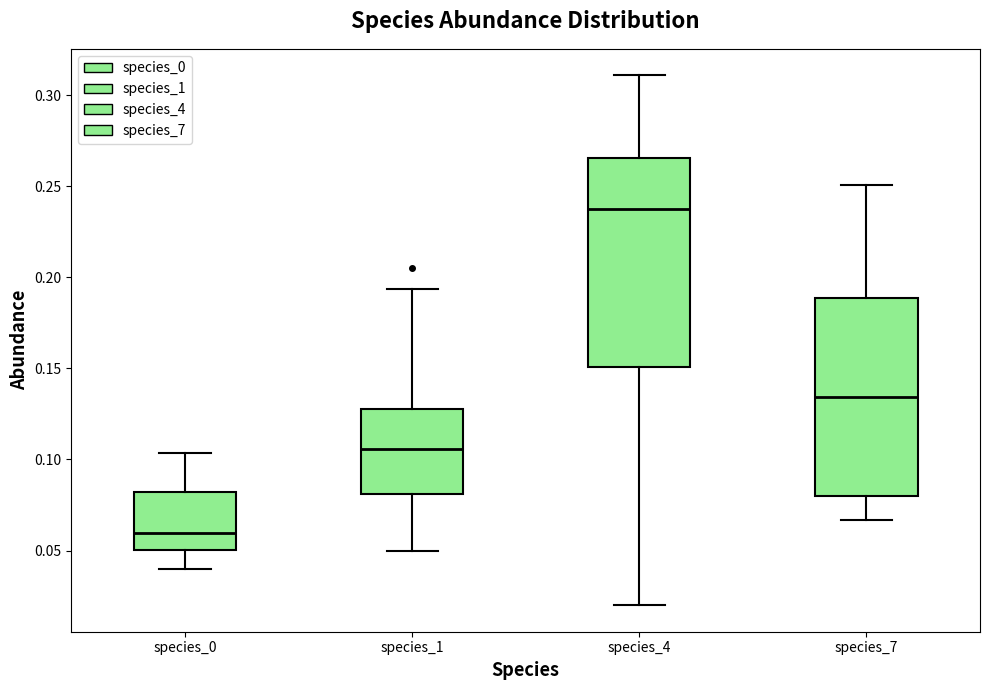

Reading left to right, transcribe this box plot: for each box, give where its median line is, the range the box spans, and where its two whiskers end, as read against the y-axis. The values are not printed on the chart, so give them approximately, as read against the axis.

species_0: median 0.060, box 0.050 to 0.080, whiskers 0.040 to 0.105
species_1: median 0.105, box 0.080 to 0.130, whiskers 0.050 to 0.195
species_4: median 0.240, box 0.150 to 0.265, whiskers 0.020 to 0.310
species_7: median 0.135, box 0.080 to 0.190, whiskers 0.065 to 0.250